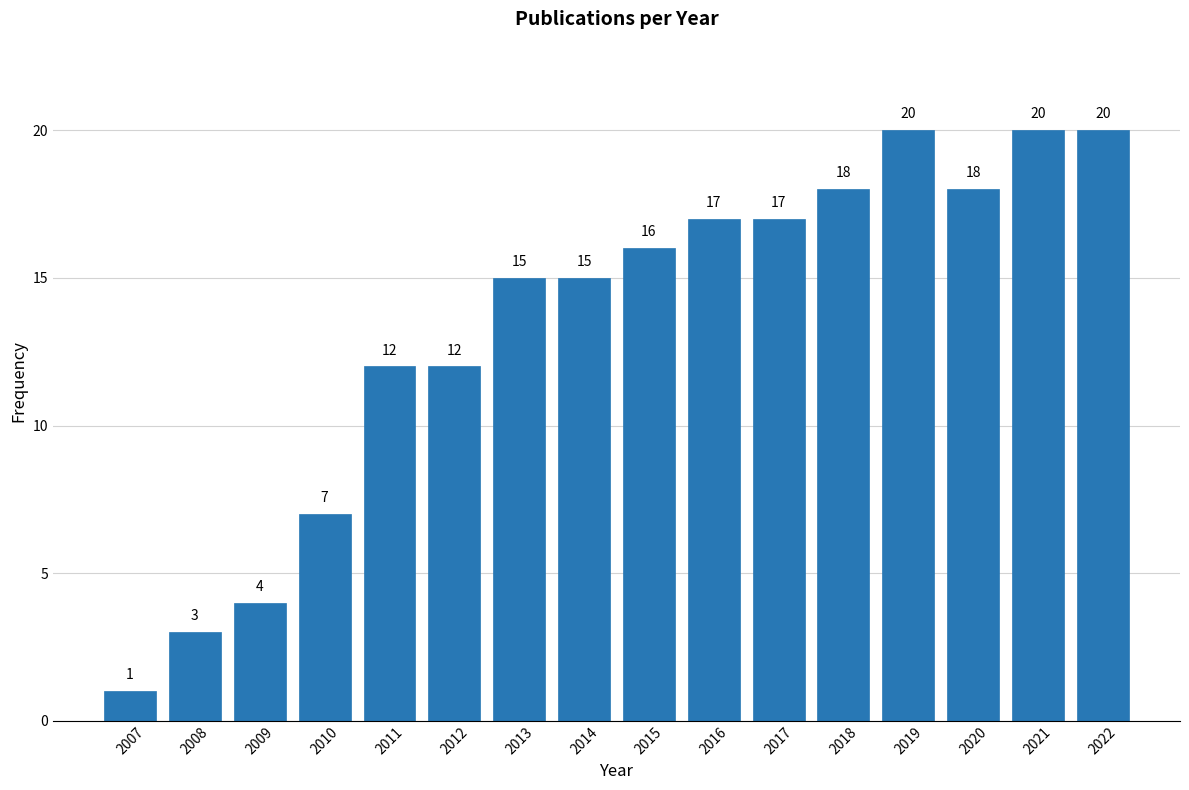

Reading left to right, extract all data points from this chart.

1	3	4	7	12	12	15	15	16	17	17	18	20	18	20	20